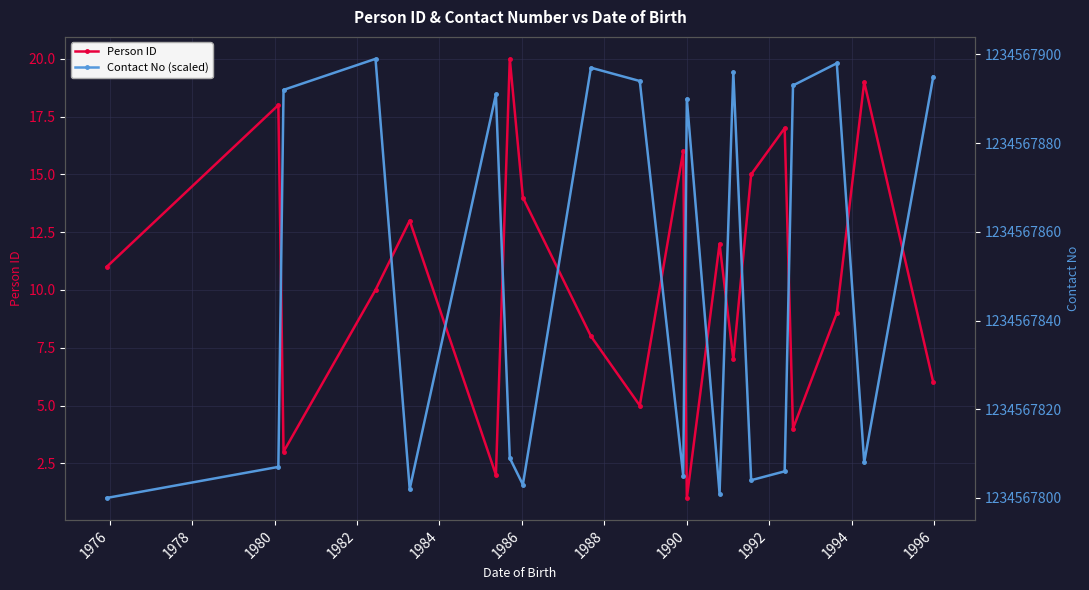

True or false: Person ID has more than 1 points higher than both neighbors.

True